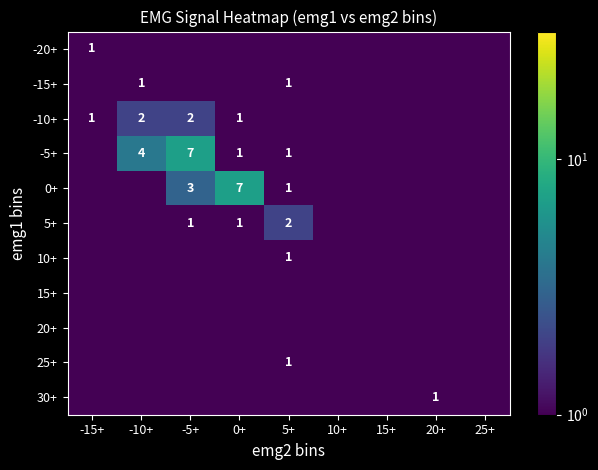

At which category is the sum across all series the highest?

-5+